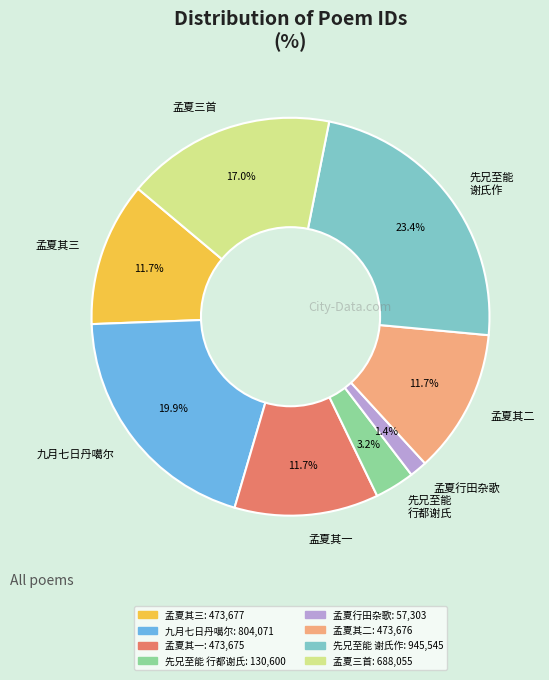

How many segments does this pie chart have?

8